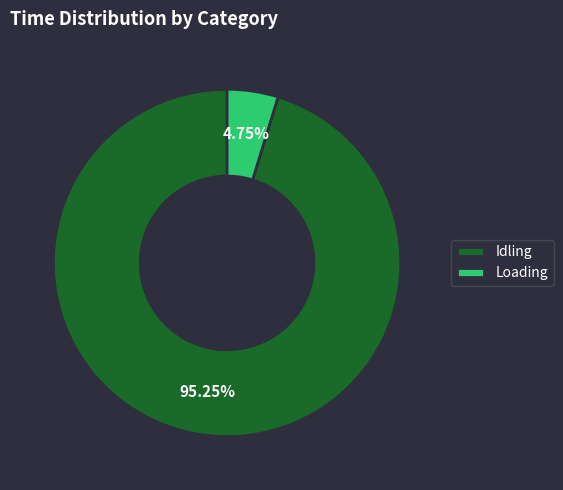

Count the number of slices in the pie.

2